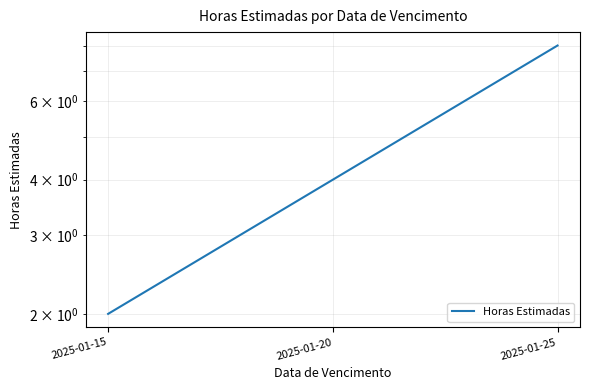

Is it true that the value at 2025-01-25 is 5?

False